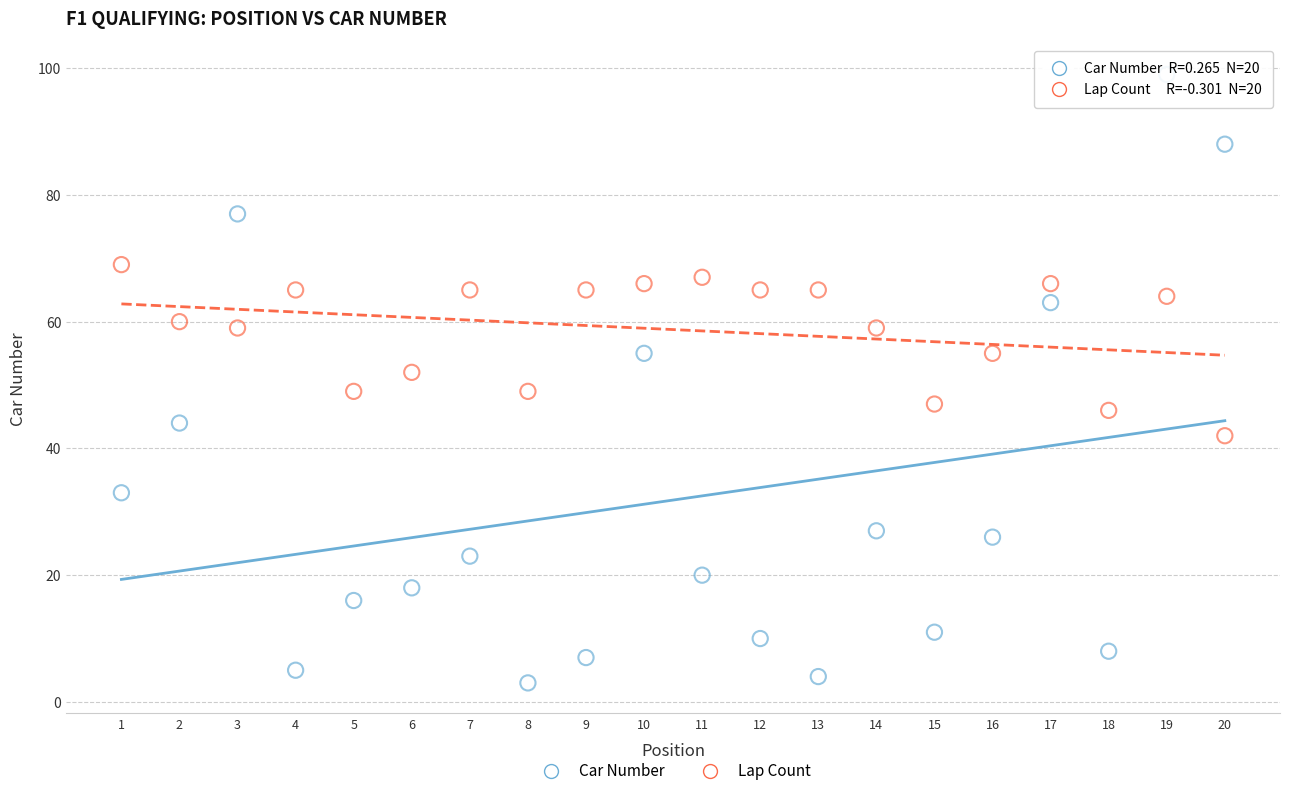

Across all data points, what is the range of Y values (max minus min)?

96